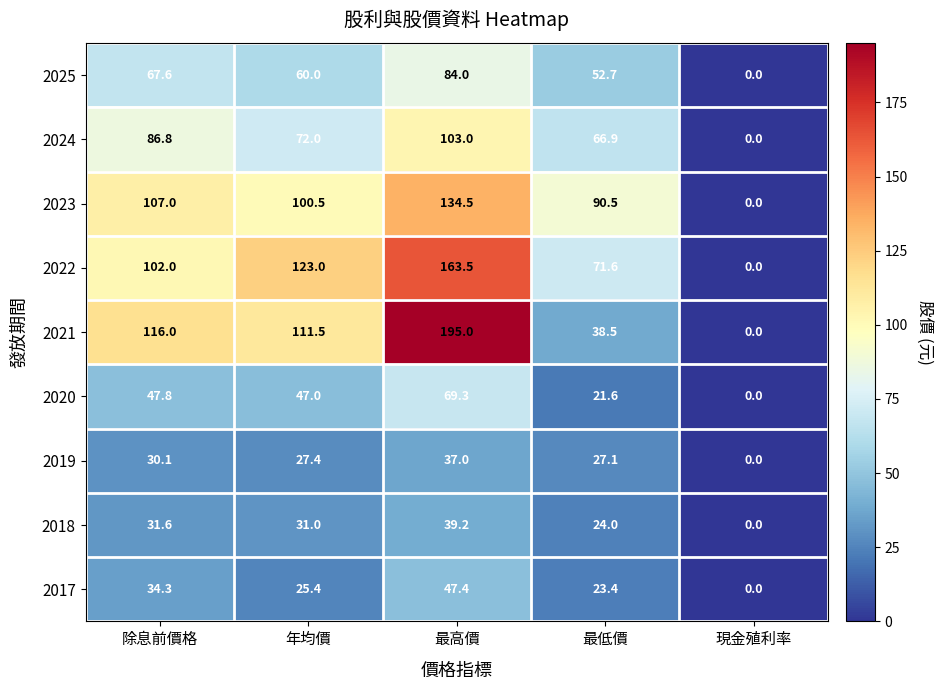

At how many categories does at least one series exceed 15?

4